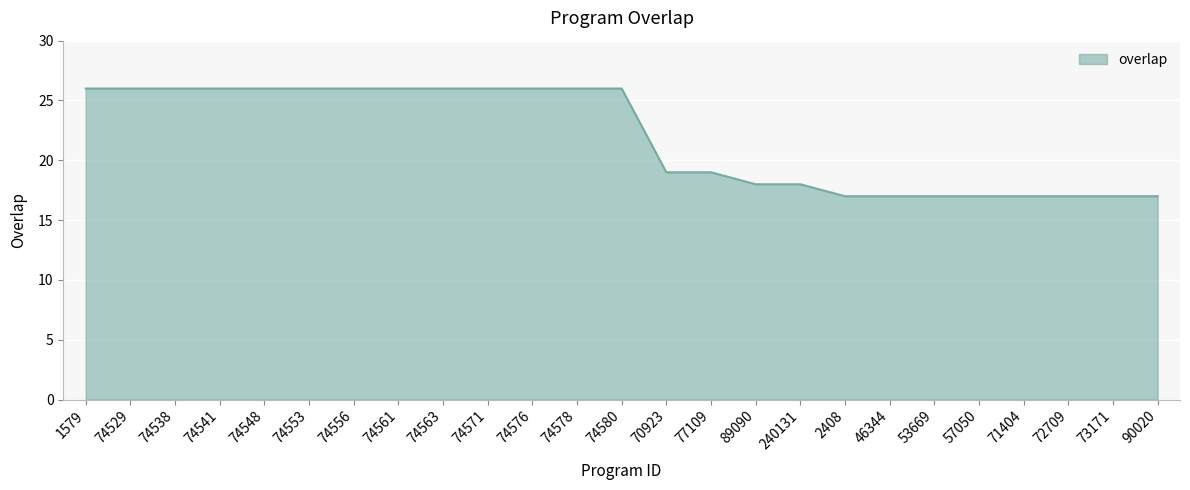

What is the maximum value shown in the chart?

26